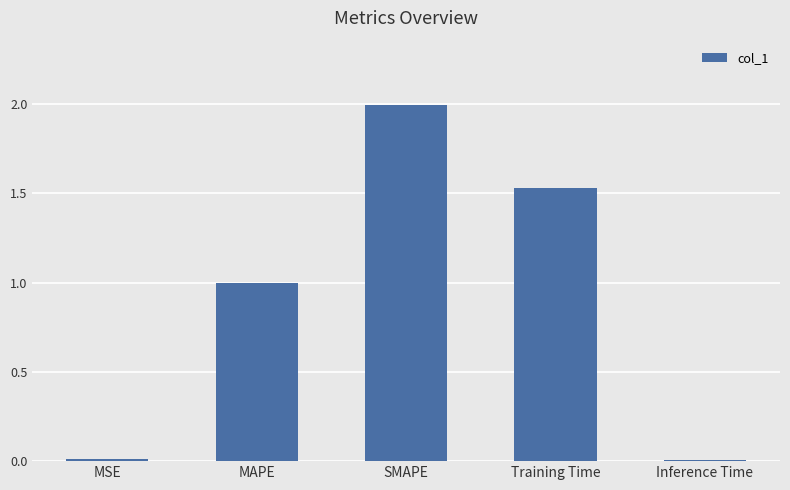

Where is the data nearest to the value 1?

MAPE